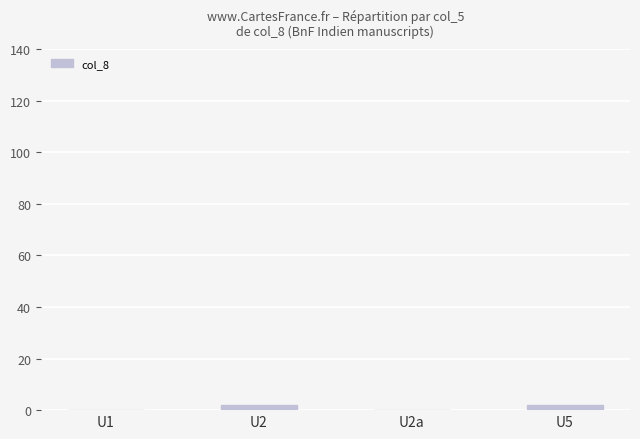

Approximately how many times larger is the value at U2 compared to U5?

1.0